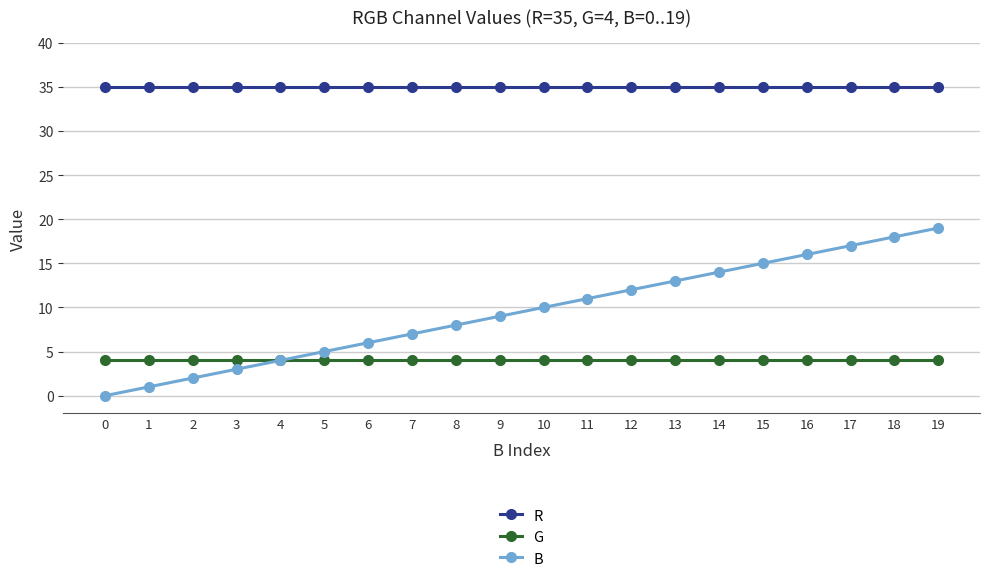

Which series has the widest spread of values?

B